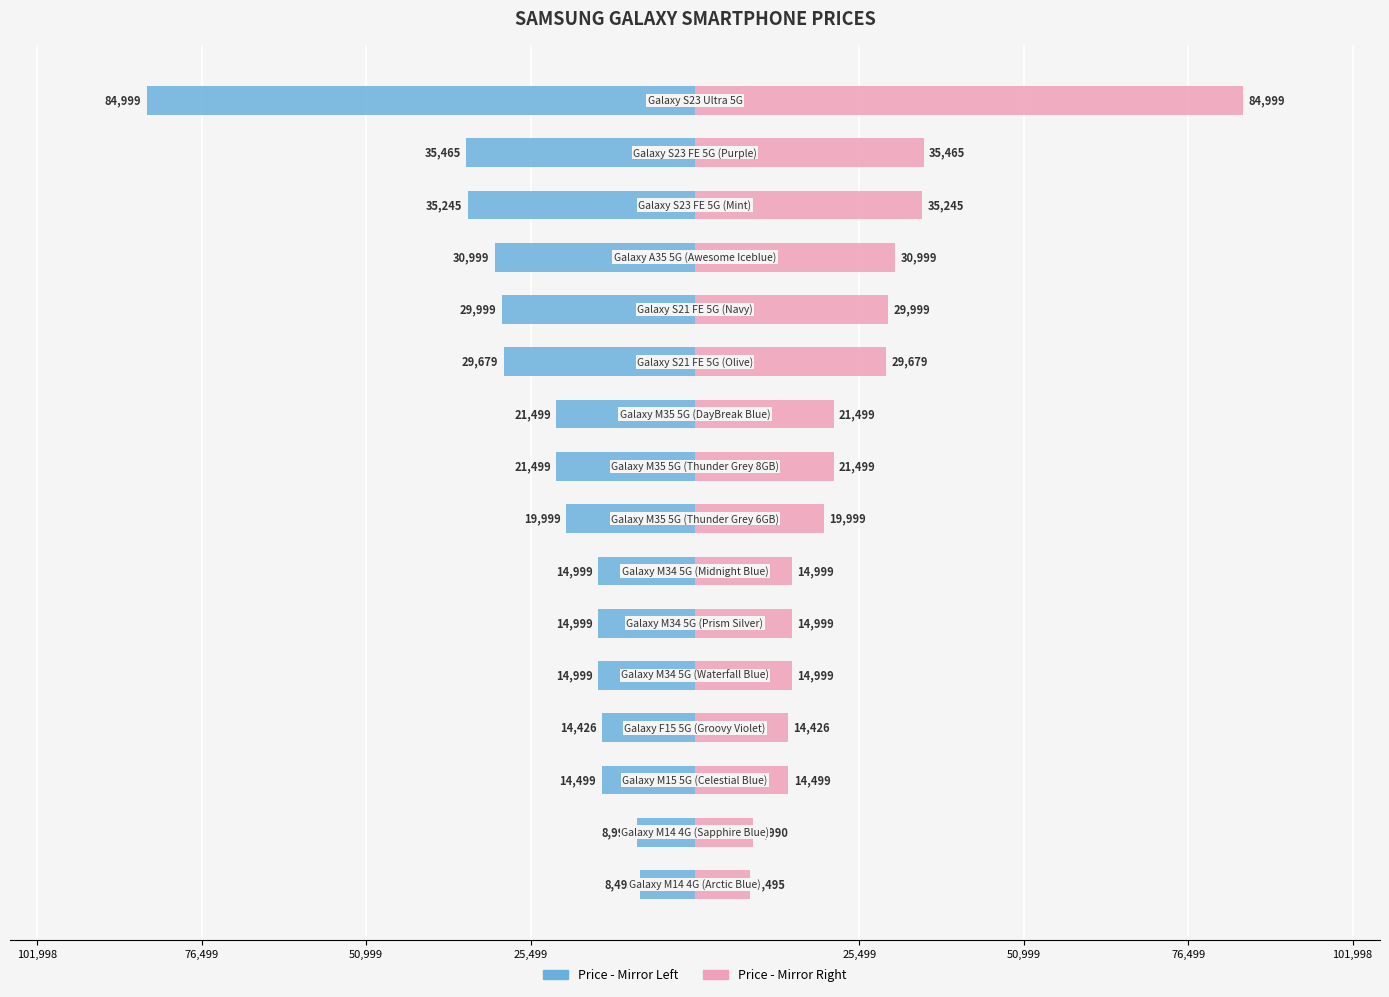

What is the value of the Price (INR) - Right bar at the 14th from the left?

35245